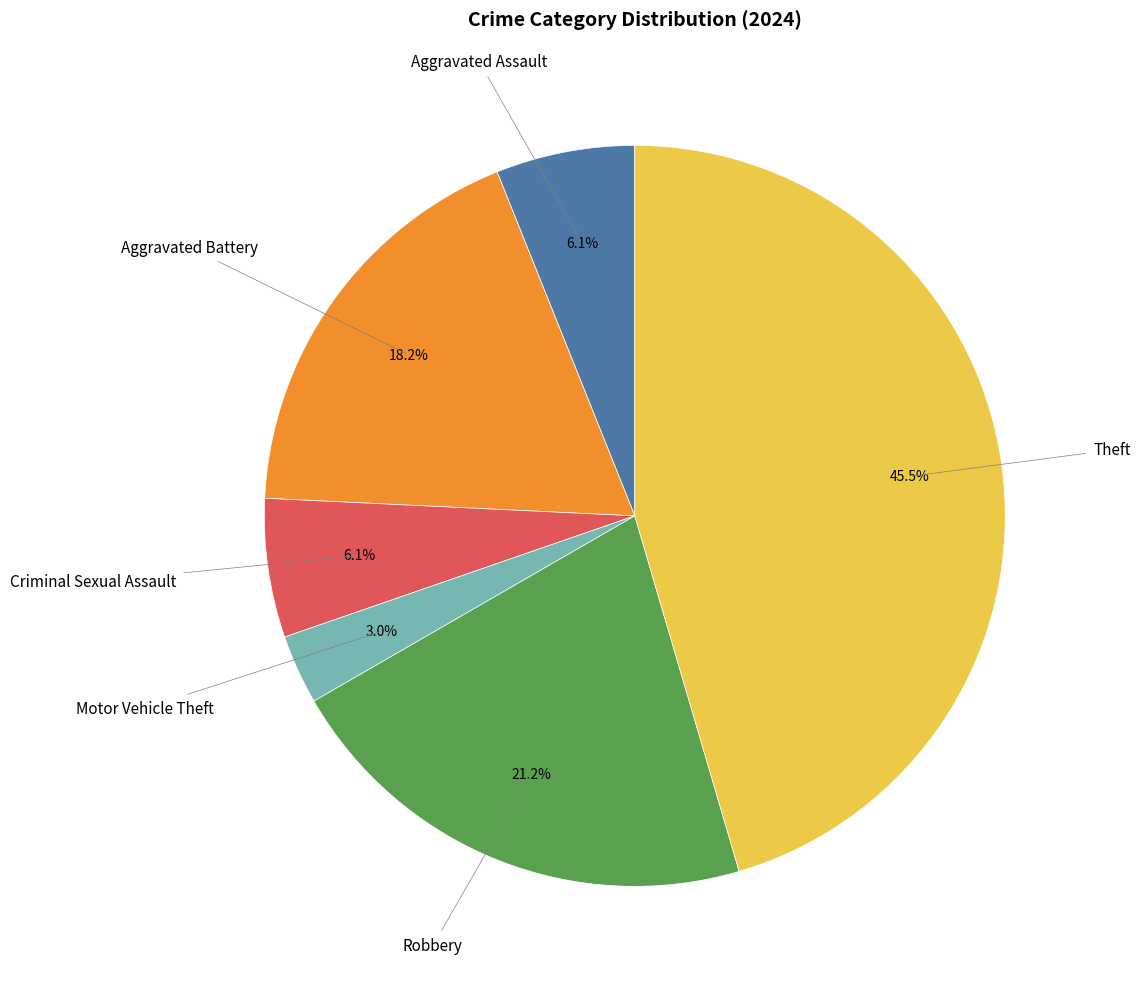

Count the number of slices in the pie.

6